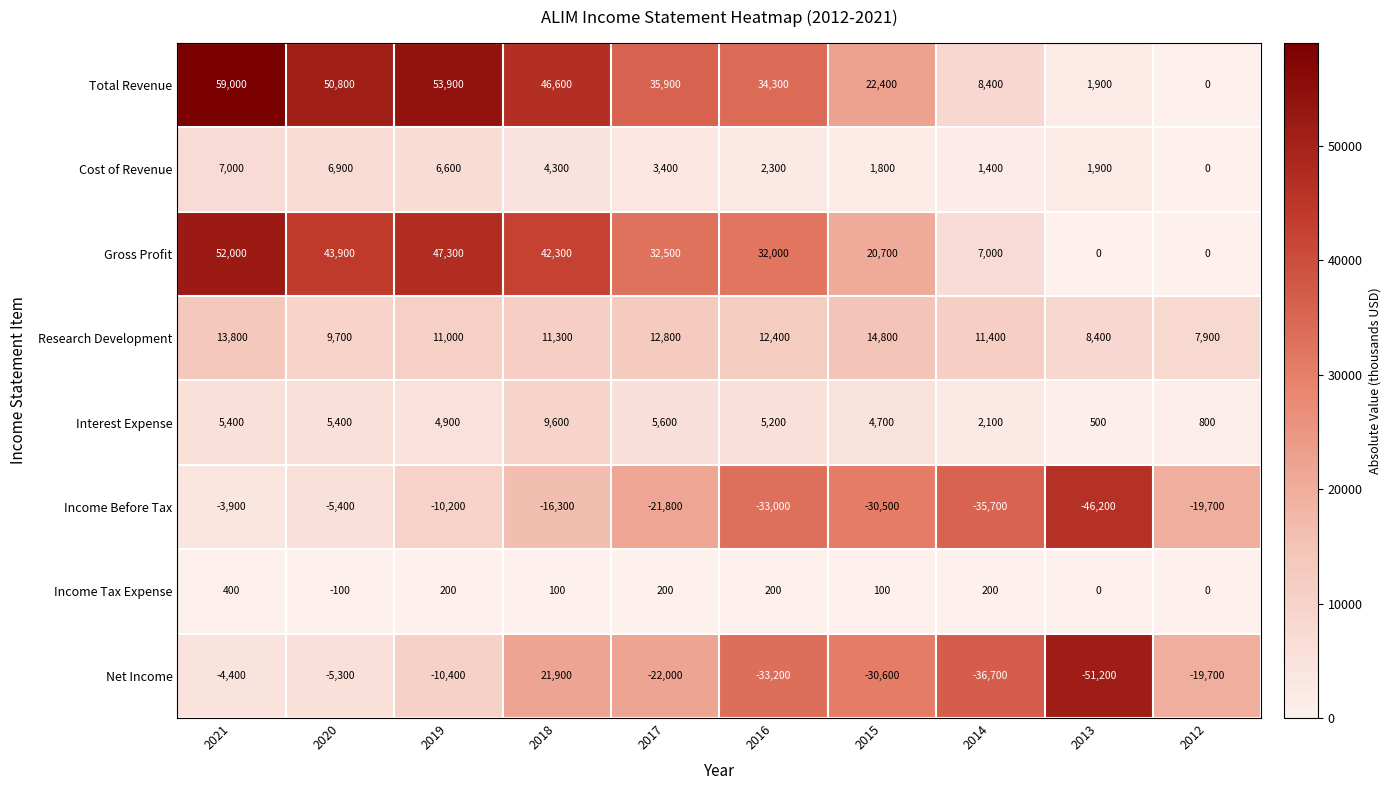

At which category does the chart reach its peak across all series?

2021